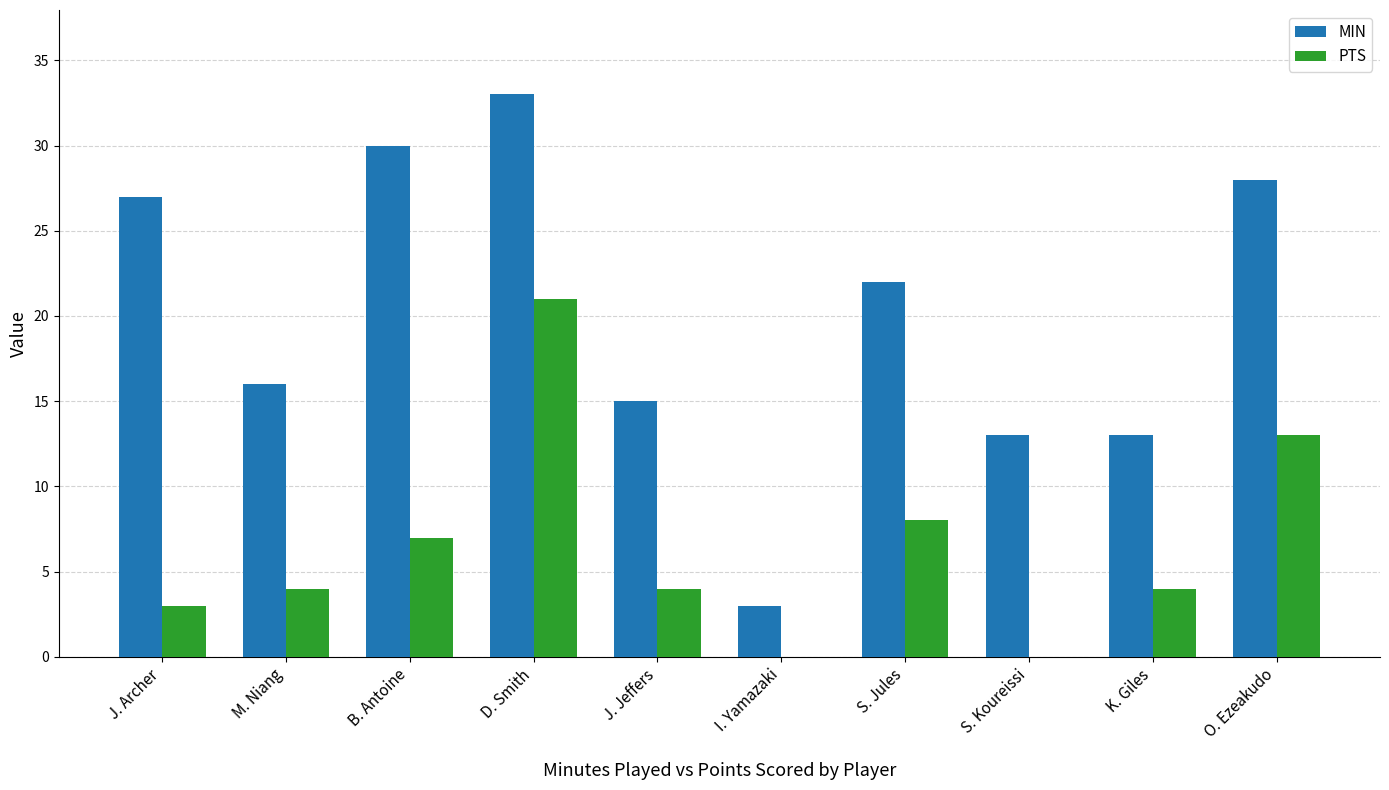

What is the sum of all MIN values?

200